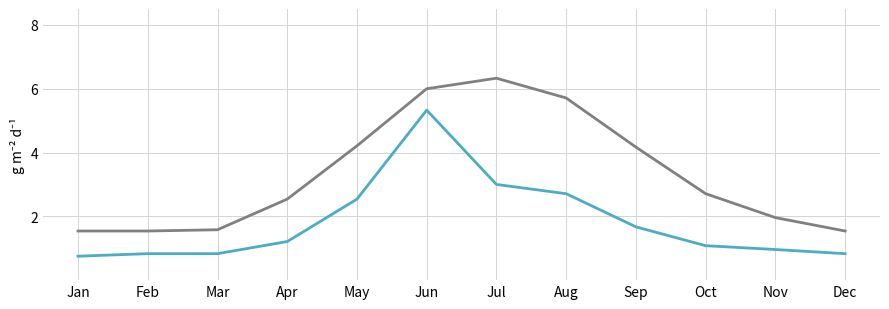

What is the total value across all series at Jul?

9.3